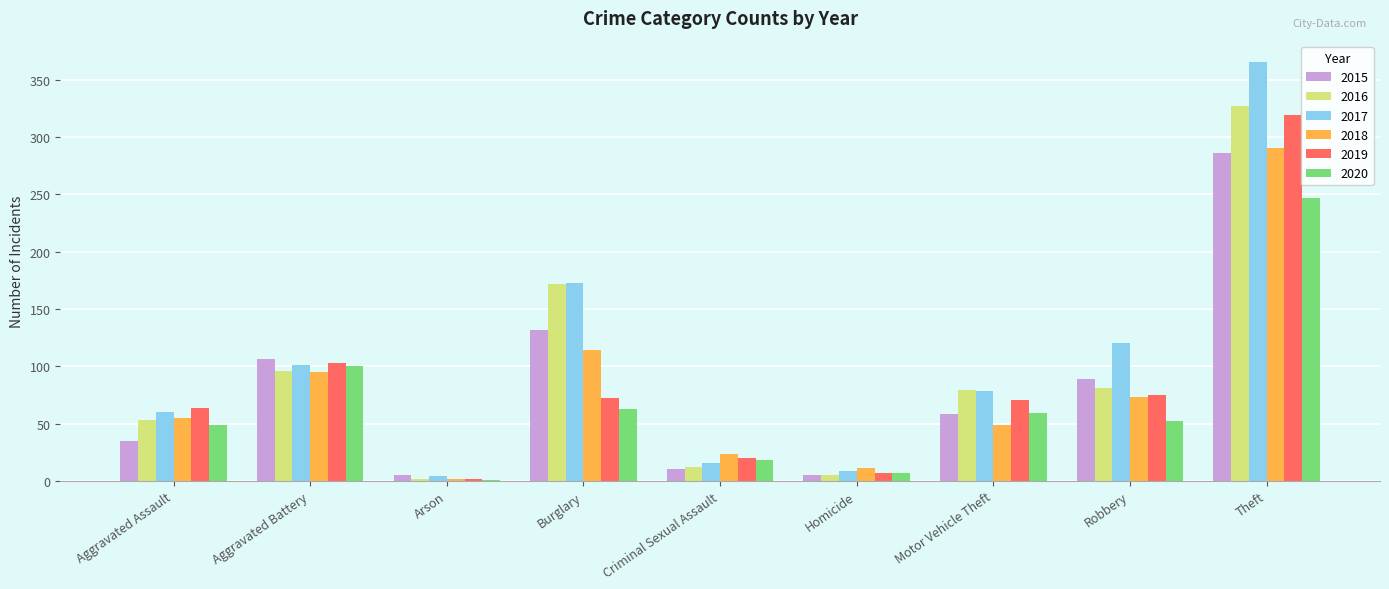

Is it true that 2016 equals 26 at Robbery?

False